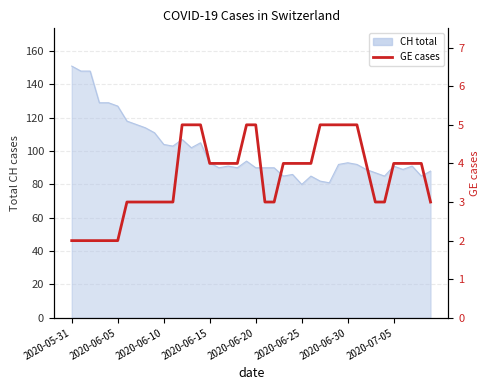

How many lines are shown in the chart?

1